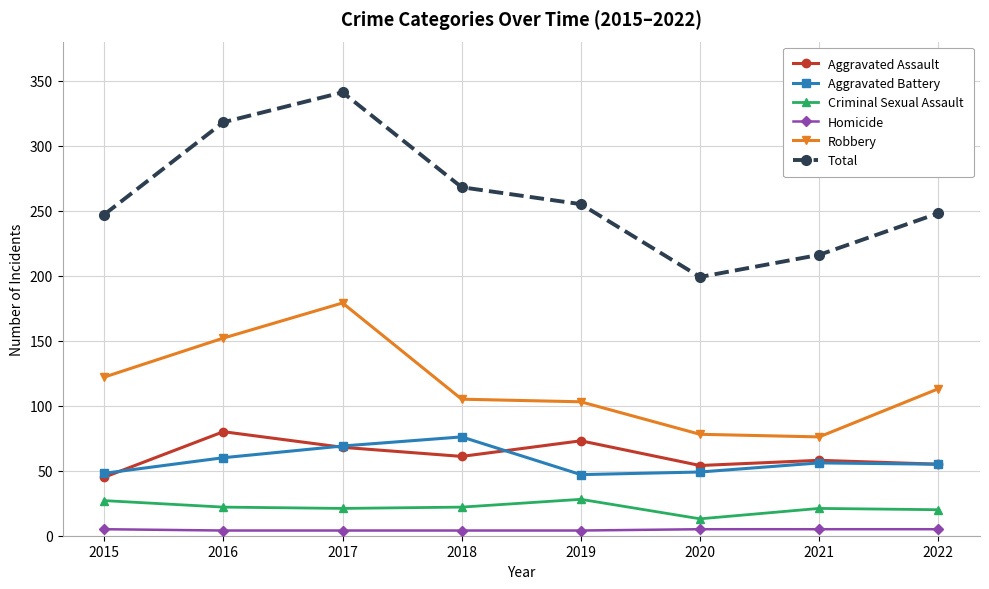

At which label does Aggravated Assault first exceed 61?

2016